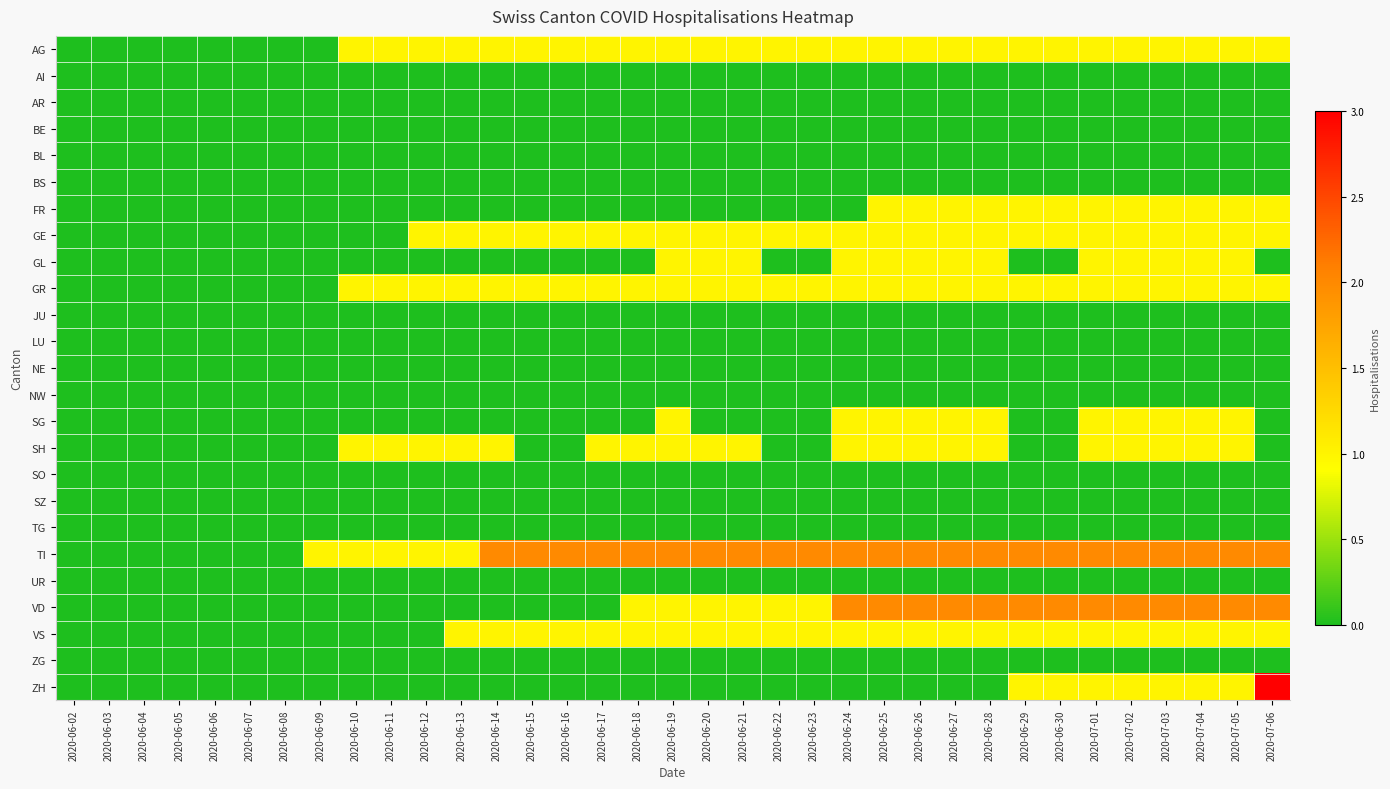

Reading right to left, list all the values displayed in this chart.

AG: 2020-07-06=1	2020-07-05=1	2020-07-04=1	2020-07-03=1	2020-07-02=1	2020-07-01=1	2020-06-30=1	2020-06-29=1	2020-06-28=1	2020-06-27=1	2020-06-26=1	2020-06-25=1	2020-06-24=1	2020-06-23=1	2020-06-22=1	2020-06-21=1	2020-06-20=1	2020-06-19=1	2020-06-18=1	2020-06-17=1	2020-06-16=1	2020-06-15=1	2020-06-14=1	2020-06-13=1	2020-06-12=1	2020-06-11=1	2020-06-10=1	2020-06-09=0	2020-06-08=0	2020-06-07=0	2020-06-06=0	2020-06-05=0	2020-06-04=0	2020-06-03=0	2020-06-02=0
AI: 2020-07-06=0	2020-07-05=0	2020-07-04=0	2020-07-03=0	2020-07-02=0	2020-07-01=0	2020-06-30=0	2020-06-29=0	2020-06-28=0	2020-06-27=0	2020-06-26=0	2020-06-25=0	2020-06-24=0	2020-06-23=0	2020-06-22=0	2020-06-21=0	2020-06-20=0	2020-06-19=0	2020-06-18=0	2020-06-17=0	2020-06-16=0	2020-06-15=0	2020-06-14=0	2020-06-13=0	2020-06-12=0	2020-06-11=0	2020-06-10=0	2020-06-09=0	2020-06-08=0	2020-06-07=0	2020-06-06=0	2020-06-05=0	2020-06-04=0	2020-06-03=0	2020-06-02=0
AR: 2020-07-06=0	2020-07-05=0	2020-07-04=0	2020-07-03=0	2020-07-02=0	2020-07-01=0	2020-06-30=0	2020-06-29=0	2020-06-28=0	2020-06-27=0	2020-06-26=0	2020-06-25=0	2020-06-24=0	2020-06-23=0	2020-06-22=0	2020-06-21=0	2020-06-20=0	2020-06-19=0	2020-06-18=0	2020-06-17=0	2020-06-16=0	2020-06-15=0	2020-06-14=0	2020-06-13=0	2020-06-12=0	2020-06-11=0	2020-06-10=0	2020-06-09=0	2020-06-08=0	2020-06-07=0	2020-06-06=0	2020-06-05=0	2020-06-04=0	2020-06-03=0	2020-06-02=0
BE: 2020-07-06=0	2020-07-05=0	2020-07-04=0	2020-07-03=0	2020-07-02=0	2020-07-01=0	2020-06-30=0	2020-06-29=0	2020-06-28=0	2020-06-27=0	2020-06-26=0	2020-06-25=0	2020-06-24=0	2020-06-23=0	2020-06-22=0	2020-06-21=0	2020-06-20=0	2020-06-19=0	2020-06-18=0	2020-06-17=0	2020-06-16=0	2020-06-15=0	2020-06-14=0	2020-06-13=0	2020-06-12=0	2020-06-11=0	2020-06-10=0	2020-06-09=0	2020-06-08=0	2020-06-07=0	2020-06-06=0	2020-06-05=0	2020-06-04=0	2020-06-03=0	2020-06-02=0
BL: 2020-07-06=0	2020-07-05=0	2020-07-04=0	2020-07-03=0	2020-07-02=0	2020-07-01=0	2020-06-30=0	2020-06-29=0	2020-06-28=0	2020-06-27=0	2020-06-26=0	2020-06-25=0	2020-06-24=0	2020-06-23=0	2020-06-22=0	2020-06-21=0	2020-06-20=0	2020-06-19=0	2020-06-18=0	2020-06-17=0	2020-06-16=0	2020-06-15=0	2020-06-14=0	2020-06-13=0	2020-06-12=0	2020-06-11=0	2020-06-10=0	2020-06-09=0	2020-06-08=0	2020-06-07=0	2020-06-06=0	2020-06-05=0	2020-06-04=0	2020-06-03=0	2020-06-02=0
BS: 2020-07-06=0	2020-07-05=0	2020-07-04=0	2020-07-03=0	2020-07-02=0	2020-07-01=0	2020-06-30=0	2020-06-29=0	2020-06-28=0	2020-06-27=0	2020-06-26=0	2020-06-25=0	2020-06-24=0	2020-06-23=0	2020-06-22=0	2020-06-21=0	2020-06-20=0	2020-06-19=0	2020-06-18=0	2020-06-17=0	2020-06-16=0	2020-06-15=0	2020-06-14=0	2020-06-13=0	2020-06-12=0	2020-06-11=0	2020-06-10=0	2020-06-09=0	2020-06-08=0	2020-06-07=0	2020-06-06=0	2020-06-05=0	2020-06-04=0	2020-06-03=0	2020-06-02=0
FR: 2020-07-06=1	2020-07-05=1	2020-07-04=1	2020-07-03=1	2020-07-02=1	2020-07-01=1	2020-06-30=1	2020-06-29=1	2020-06-28=1	2020-06-27=1	2020-06-26=1	2020-06-25=1	2020-06-24=0	2020-06-23=0	2020-06-22=0	2020-06-21=0	2020-06-20=0	2020-06-19=0	2020-06-18=0	2020-06-17=0	2020-06-16=0	2020-06-15=0	2020-06-14=0	2020-06-13=0	2020-06-12=0	2020-06-11=0	2020-06-10=0	2020-06-09=0	2020-06-08=0	2020-06-07=0	2020-06-06=0	2020-06-05=0	2020-06-04=0	2020-06-03=0	2020-06-02=0
GE: 2020-07-06=1	2020-07-05=1	2020-07-04=1	2020-07-03=1	2020-07-02=1	2020-07-01=1	2020-06-30=1	2020-06-29=1	2020-06-28=1	2020-06-27=1	2020-06-26=1	2020-06-25=1	2020-06-24=1	2020-06-23=1	2020-06-22=1	2020-06-21=1	2020-06-20=1	2020-06-19=1	2020-06-18=1	2020-06-17=1	2020-06-16=1	2020-06-15=1	2020-06-14=1	2020-06-13=1	2020-06-12=1	2020-06-11=0	2020-06-10=0	2020-06-09=0	2020-06-08=0	2020-06-07=0	2020-06-06=0	2020-06-05=0	2020-06-04=0	2020-06-03=0	2020-06-02=0
GL: 2020-07-06=0	2020-07-05=1	2020-07-04=1	2020-07-03=1	2020-07-02=1	2020-07-01=1	2020-06-30=0	2020-06-29=0	2020-06-28=1	2020-06-27=1	2020-06-26=1	2020-06-25=1	2020-06-24=1	2020-06-23=0	2020-06-22=0	2020-06-21=1	2020-06-20=1	2020-06-19=1	2020-06-18=0	2020-06-17=0	2020-06-16=0	2020-06-15=0	2020-06-14=0	2020-06-13=0	2020-06-12=0	2020-06-11=0	2020-06-10=0	2020-06-09=0	2020-06-08=0	2020-06-07=0	2020-06-06=0	2020-06-05=0	2020-06-04=0	2020-06-03=0	2020-06-02=0
GR: 2020-07-06=1	2020-07-05=1	2020-07-04=1	2020-07-03=1	2020-07-02=1	2020-07-01=1	2020-06-30=1	2020-06-29=1	2020-06-28=1	2020-06-27=1	2020-06-26=1	2020-06-25=1	2020-06-24=1	2020-06-23=1	2020-06-22=1	2020-06-21=1	2020-06-20=1	2020-06-19=1	2020-06-18=1	2020-06-17=1	2020-06-16=1	2020-06-15=1	2020-06-14=1	2020-06-13=1	2020-06-12=1	2020-06-11=1	2020-06-10=1	2020-06-09=0	2020-06-08=0	2020-06-07=0	2020-06-06=0	2020-06-05=0	2020-06-04=0	2020-06-03=0	2020-06-02=0
JU: 2020-07-06=0	2020-07-05=0	2020-07-04=0	2020-07-03=0	2020-07-02=0	2020-07-01=0	2020-06-30=0	2020-06-29=0	2020-06-28=0	2020-06-27=0	2020-06-26=0	2020-06-25=0	2020-06-24=0	2020-06-23=0	2020-06-22=0	2020-06-21=0	2020-06-20=0	2020-06-19=0	2020-06-18=0	2020-06-17=0	2020-06-16=0	2020-06-15=0	2020-06-14=0	2020-06-13=0	2020-06-12=0	2020-06-11=0	2020-06-10=0	2020-06-09=0	2020-06-08=0	2020-06-07=0	2020-06-06=0	2020-06-05=0	2020-06-04=0	2020-06-03=0	2020-06-02=0
LU: 2020-07-06=0	2020-07-05=0	2020-07-04=0	2020-07-03=0	2020-07-02=0	2020-07-01=0	2020-06-30=0	2020-06-29=0	2020-06-28=0	2020-06-27=0	2020-06-26=0	2020-06-25=0	2020-06-24=0	2020-06-23=0	2020-06-22=0	2020-06-21=0	2020-06-20=0	2020-06-19=0	2020-06-18=0	2020-06-17=0	2020-06-16=0	2020-06-15=0	2020-06-14=0	2020-06-13=0	2020-06-12=0	2020-06-11=0	2020-06-10=0	2020-06-09=0	2020-06-08=0	2020-06-07=0	2020-06-06=0	2020-06-05=0	2020-06-04=0	2020-06-03=0	2020-06-02=0
NE: 2020-07-06=0	2020-07-05=0	2020-07-04=0	2020-07-03=0	2020-07-02=0	2020-07-01=0	2020-06-30=0	2020-06-29=0	2020-06-28=0	2020-06-27=0	2020-06-26=0	2020-06-25=0	2020-06-24=0	2020-06-23=0	2020-06-22=0	2020-06-21=0	2020-06-20=0	2020-06-19=0	2020-06-18=0	2020-06-17=0	2020-06-16=0	2020-06-15=0	2020-06-14=0	2020-06-13=0	2020-06-12=0	2020-06-11=0	2020-06-10=0	2020-06-09=0	2020-06-08=0	2020-06-07=0	2020-06-06=0	2020-06-05=0	2020-06-04=0	2020-06-03=0	2020-06-02=0
NW: 2020-07-06=0	2020-07-05=0	2020-07-04=0	2020-07-03=0	2020-07-02=0	2020-07-01=0	2020-06-30=0	2020-06-29=0	2020-06-28=0	2020-06-27=0	2020-06-26=0	2020-06-25=0	2020-06-24=0	2020-06-23=0	2020-06-22=0	2020-06-21=0	2020-06-20=0	2020-06-19=0	2020-06-18=0	2020-06-17=0	2020-06-16=0	2020-06-15=0	2020-06-14=0	2020-06-13=0	2020-06-12=0	2020-06-11=0	2020-06-10=0	2020-06-09=0	2020-06-08=0	2020-06-07=0	2020-06-06=0	2020-06-05=0	2020-06-04=0	2020-06-03=0	2020-06-02=0
SG: 2020-07-06=0	2020-07-05=1	2020-07-04=1	2020-07-03=1	2020-07-02=1	2020-07-01=1	2020-06-30=0	2020-06-29=0	2020-06-28=1	2020-06-27=1	2020-06-26=1	2020-06-25=1	2020-06-24=1	2020-06-23=0	2020-06-22=0	2020-06-21=0	2020-06-20=0	2020-06-19=1	2020-06-18=0	2020-06-17=0	2020-06-16=0	2020-06-15=0	2020-06-14=0	2020-06-13=0	2020-06-12=0	2020-06-11=0	2020-06-10=0	2020-06-09=0	2020-06-08=0	2020-06-07=0	2020-06-06=0	2020-06-05=0	2020-06-04=0	2020-06-03=0	2020-06-02=0
SH: 2020-07-06=0	2020-07-05=1	2020-07-04=1	2020-07-03=1	2020-07-02=1	2020-07-01=1	2020-06-30=0	2020-06-29=0	2020-06-28=1	2020-06-27=1	2020-06-26=1	2020-06-25=1	2020-06-24=1	2020-06-23=0	2020-06-22=0	2020-06-21=1	2020-06-20=1	2020-06-19=1	2020-06-18=1	2020-06-17=1	2020-06-16=0	2020-06-15=0	2020-06-14=1	2020-06-13=1	2020-06-12=1	2020-06-11=1	2020-06-10=1	2020-06-09=0	2020-06-08=0	2020-06-07=0	2020-06-06=0	2020-06-05=0	2020-06-04=0	2020-06-03=0	2020-06-02=0
SO: 2020-07-06=0	2020-07-05=0	2020-07-04=0	2020-07-03=0	2020-07-02=0	2020-07-01=0	2020-06-30=0	2020-06-29=0	2020-06-28=0	2020-06-27=0	2020-06-26=0	2020-06-25=0	2020-06-24=0	2020-06-23=0	2020-06-22=0	2020-06-21=0	2020-06-20=0	2020-06-19=0	2020-06-18=0	2020-06-17=0	2020-06-16=0	2020-06-15=0	2020-06-14=0	2020-06-13=0	2020-06-12=0	2020-06-11=0	2020-06-10=0	2020-06-09=0	2020-06-08=0	2020-06-07=0	2020-06-06=0	2020-06-05=0	2020-06-04=0	2020-06-03=0	2020-06-02=0
SZ: 2020-07-06=0	2020-07-05=0	2020-07-04=0	2020-07-03=0	2020-07-02=0	2020-07-01=0	2020-06-30=0	2020-06-29=0	2020-06-28=0	2020-06-27=0	2020-06-26=0	2020-06-25=0	2020-06-24=0	2020-06-23=0	2020-06-22=0	2020-06-21=0	2020-06-20=0	2020-06-19=0	2020-06-18=0	2020-06-17=0	2020-06-16=0	2020-06-15=0	2020-06-14=0	2020-06-13=0	2020-06-12=0	2020-06-11=0	2020-06-10=0	2020-06-09=0	2020-06-08=0	2020-06-07=0	2020-06-06=0	2020-06-05=0	2020-06-04=0	2020-06-03=0	2020-06-02=0
TG: 2020-07-06=0	2020-07-05=0	2020-07-04=0	2020-07-03=0	2020-07-02=0	2020-07-01=0	2020-06-30=0	2020-06-29=0	2020-06-28=0	2020-06-27=0	2020-06-26=0	2020-06-25=0	2020-06-24=0	2020-06-23=0	2020-06-22=0	2020-06-21=0	2020-06-20=0	2020-06-19=0	2020-06-18=0	2020-06-17=0	2020-06-16=0	2020-06-15=0	2020-06-14=0	2020-06-13=0	2020-06-12=0	2020-06-11=0	2020-06-10=0	2020-06-09=0	2020-06-08=0	2020-06-07=0	2020-06-06=0	2020-06-05=0	2020-06-04=0	2020-06-03=0	2020-06-02=0
TI: 2020-07-06=2	2020-07-05=2	2020-07-04=2	2020-07-03=2	2020-07-02=2	2020-07-01=2	2020-06-30=2	2020-06-29=2	2020-06-28=2	2020-06-27=2	2020-06-26=2	2020-06-25=2	2020-06-24=2	2020-06-23=2	2020-06-22=2	2020-06-21=2	2020-06-20=2	2020-06-19=2	2020-06-18=2	2020-06-17=2	2020-06-16=2	2020-06-15=2	2020-06-14=2	2020-06-13=1	2020-06-12=1	2020-06-11=1	2020-06-10=1	2020-06-09=1	2020-06-08=0	2020-06-07=0	2020-06-06=0	2020-06-05=0	2020-06-04=0	2020-06-03=0	2020-06-02=0
UR: 2020-07-06=0	2020-07-05=0	2020-07-04=0	2020-07-03=0	2020-07-02=0	2020-07-01=0	2020-06-30=0	2020-06-29=0	2020-06-28=0	2020-06-27=0	2020-06-26=0	2020-06-25=0	2020-06-24=0	2020-06-23=0	2020-06-22=0	2020-06-21=0	2020-06-20=0	2020-06-19=0	2020-06-18=0	2020-06-17=0	2020-06-16=0	2020-06-15=0	2020-06-14=0	2020-06-13=0	2020-06-12=0	2020-06-11=0	2020-06-10=0	2020-06-09=0	2020-06-08=0	2020-06-07=0	2020-06-06=0	2020-06-05=0	2020-06-04=0	2020-06-03=0	2020-06-02=0
VD: 2020-07-06=2	2020-07-05=2	2020-07-04=2	2020-07-03=2	2020-07-02=2	2020-07-01=2	2020-06-30=2	2020-06-29=2	2020-06-28=2	2020-06-27=2	2020-06-26=2	2020-06-25=2	2020-06-24=2	2020-06-23=1	2020-06-22=1	2020-06-21=1	2020-06-20=1	2020-06-19=1	2020-06-18=1	2020-06-17=0	2020-06-16=0	2020-06-15=0	2020-06-14=0	2020-06-13=0	2020-06-12=0	2020-06-11=0	2020-06-10=0	2020-06-09=0	2020-06-08=0	2020-06-07=0	2020-06-06=0	2020-06-05=0	2020-06-04=0	2020-06-03=0	2020-06-02=0
VS: 2020-07-06=1	2020-07-05=1	2020-07-04=1	2020-07-03=1	2020-07-02=1	2020-07-01=1	2020-06-30=1	2020-06-29=1	2020-06-28=1	2020-06-27=1	2020-06-26=1	2020-06-25=1	2020-06-24=1	2020-06-23=1	2020-06-22=1	2020-06-21=1	2020-06-20=1	2020-06-19=1	2020-06-18=1	2020-06-17=1	2020-06-16=1	2020-06-15=1	2020-06-14=1	2020-06-13=1	2020-06-12=0	2020-06-11=0	2020-06-10=0	2020-06-09=0	2020-06-08=0	2020-06-07=0	2020-06-06=0	2020-06-05=0	2020-06-04=0	2020-06-03=0	2020-06-02=0
ZG: 2020-07-06=0	2020-07-05=0	2020-07-04=0	2020-07-03=0	2020-07-02=0	2020-07-01=0	2020-06-30=0	2020-06-29=0	2020-06-28=0	2020-06-27=0	2020-06-26=0	2020-06-25=0	2020-06-24=0	2020-06-23=0	2020-06-22=0	2020-06-21=0	2020-06-20=0	2020-06-19=0	2020-06-18=0	2020-06-17=0	2020-06-16=0	2020-06-15=0	2020-06-14=0	2020-06-13=0	2020-06-12=0	2020-06-11=0	2020-06-10=0	2020-06-09=0	2020-06-08=0	2020-06-07=0	2020-06-06=0	2020-06-05=0	2020-06-04=0	2020-06-03=0	2020-06-02=0
ZH: 2020-07-06=3	2020-07-05=1	2020-07-04=1	2020-07-03=1	2020-07-02=1	2020-07-01=1	2020-06-30=1	2020-06-29=1	2020-06-28=0	2020-06-27=0	2020-06-26=0	2020-06-25=0	2020-06-24=0	2020-06-23=0	2020-06-22=0	2020-06-21=0	2020-06-20=0	2020-06-19=0	2020-06-18=0	2020-06-17=0	2020-06-16=0	2020-06-15=0	2020-06-14=0	2020-06-13=0	2020-06-12=0	2020-06-11=0	2020-06-10=0	2020-06-09=0	2020-06-08=0	2020-06-07=0	2020-06-06=0	2020-06-05=0	2020-06-04=0	2020-06-03=0	2020-06-02=0